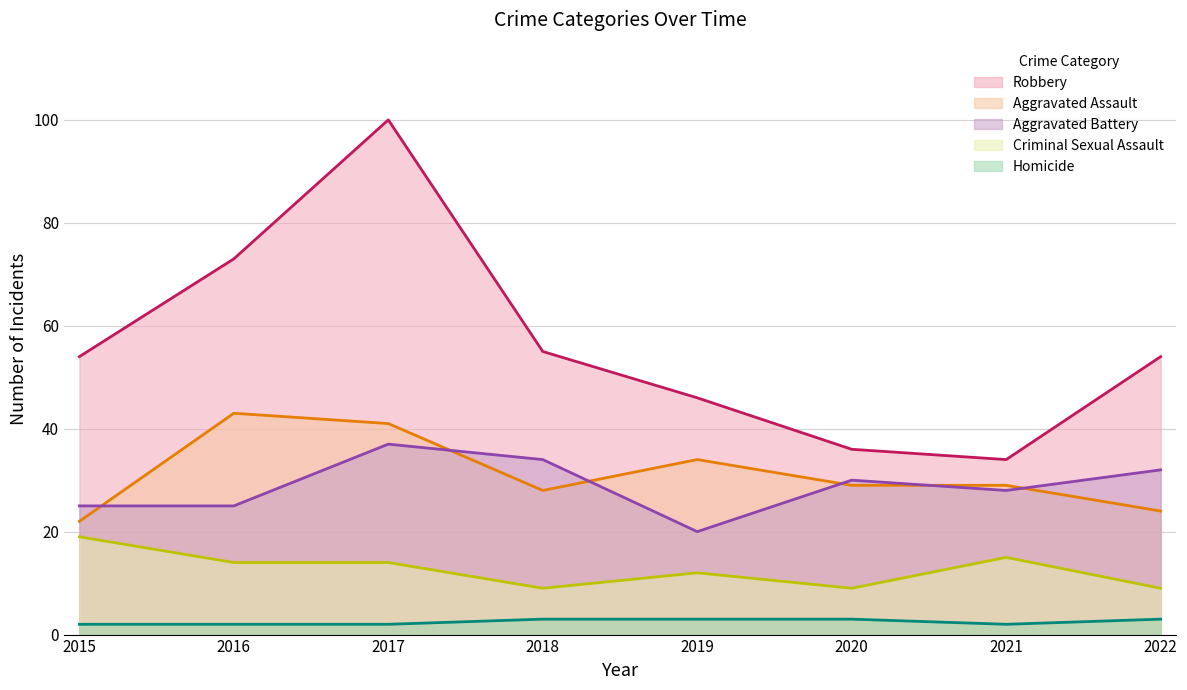

What is the sum of the Aggravated Assault values at 2022 and 2019?

58